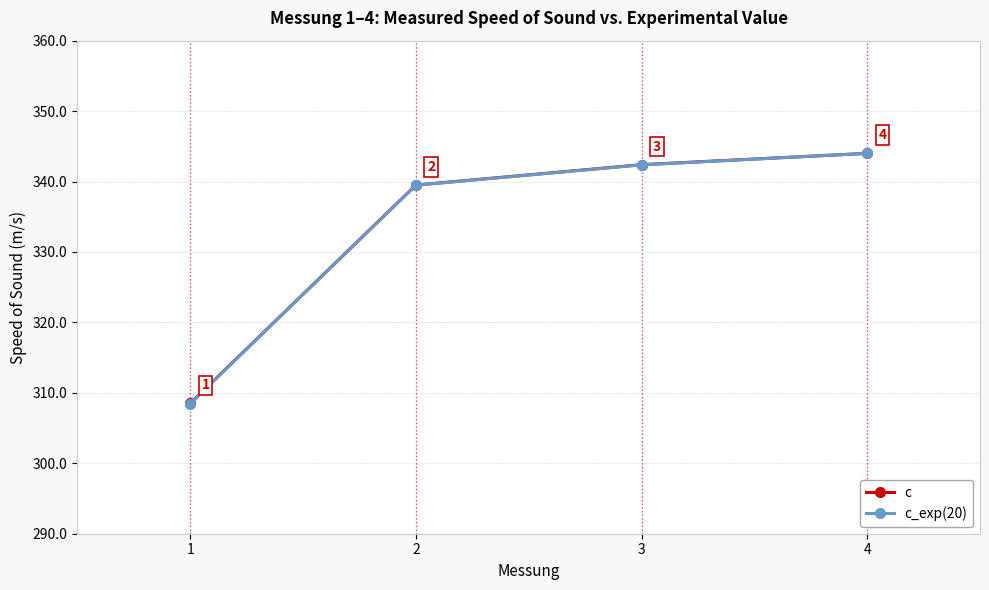

What is the sum of all c values?

1334.4